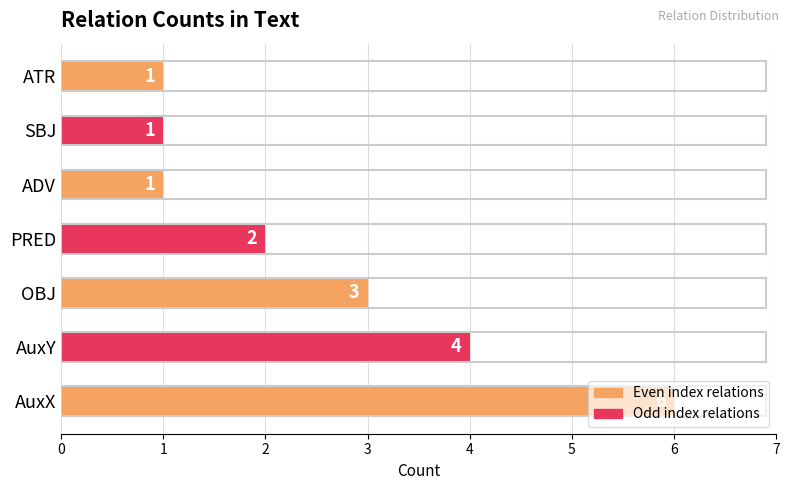

What value does the data have at OBJ?

3